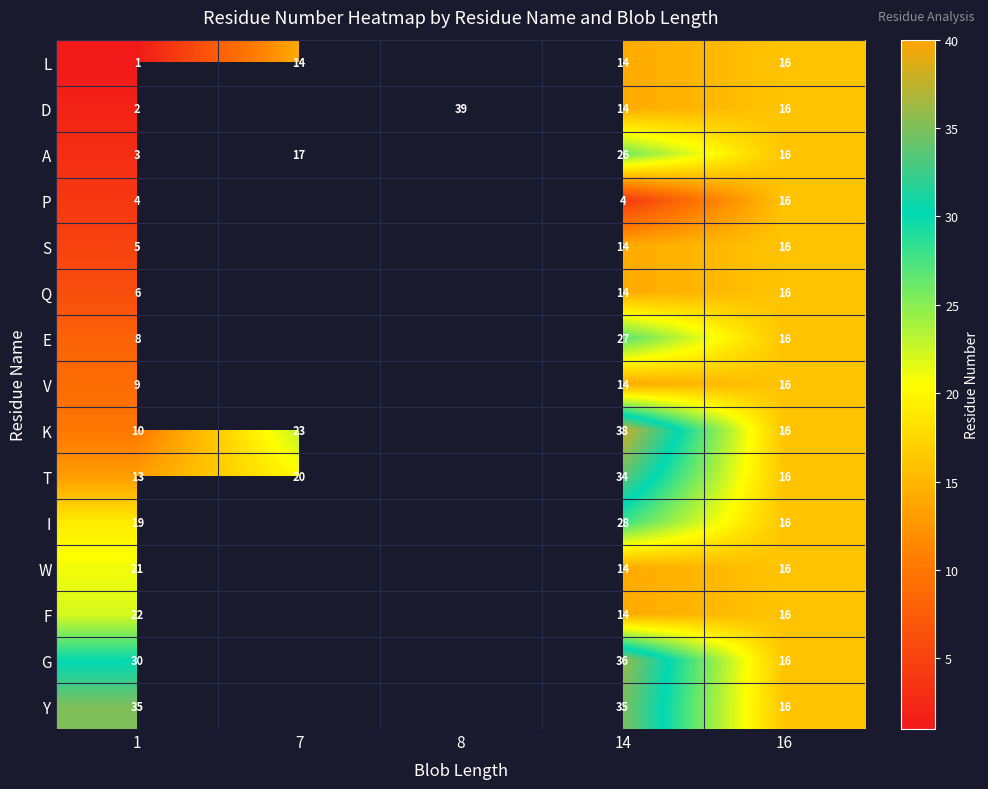

What is the approximate value of P at 1?

4.0